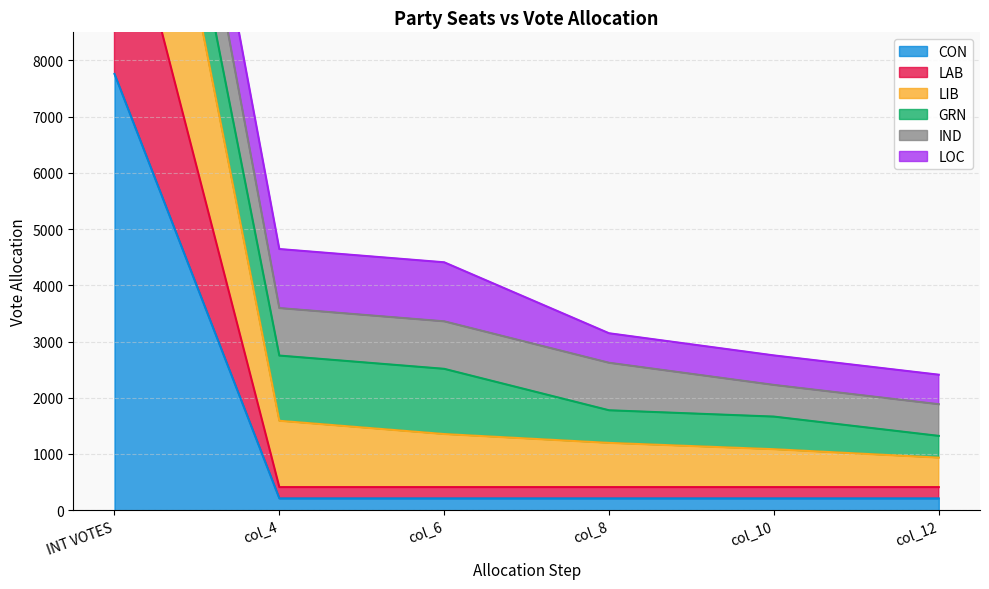

At which label does CON reach its peak?

INT VOTES